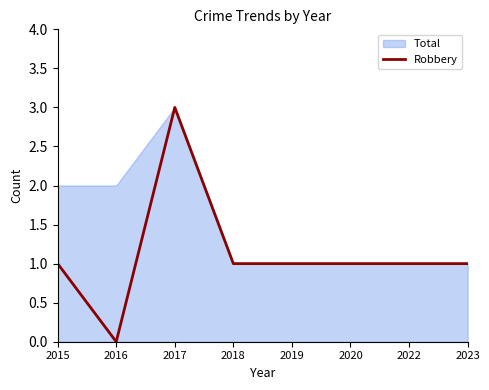

How many values are between 1 and 2?

6